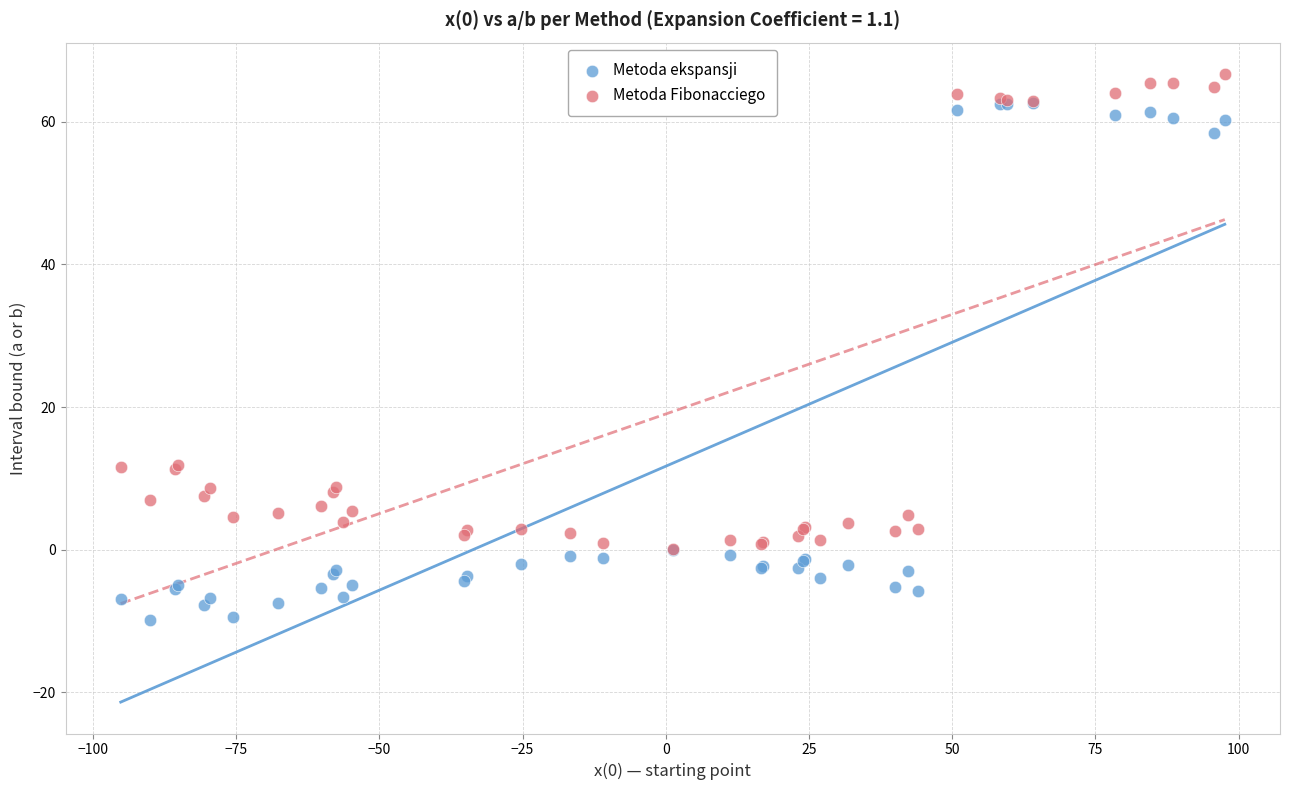

What are all the series names shown in the legend?

Metoda ekspansji, Metoda Fibonacciego